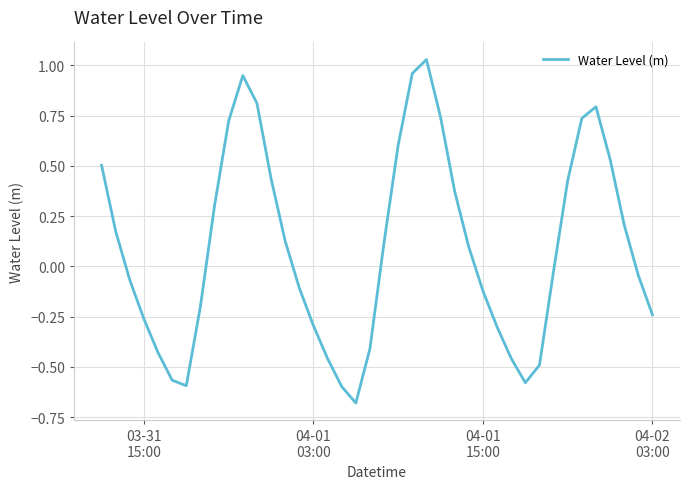

How many lines are shown in the chart?

1